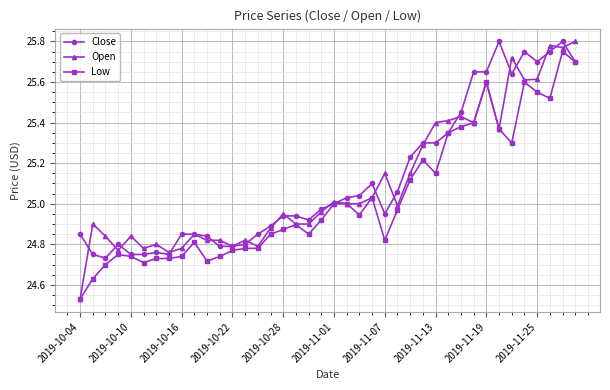

Which series has the widest spread of values?

Open